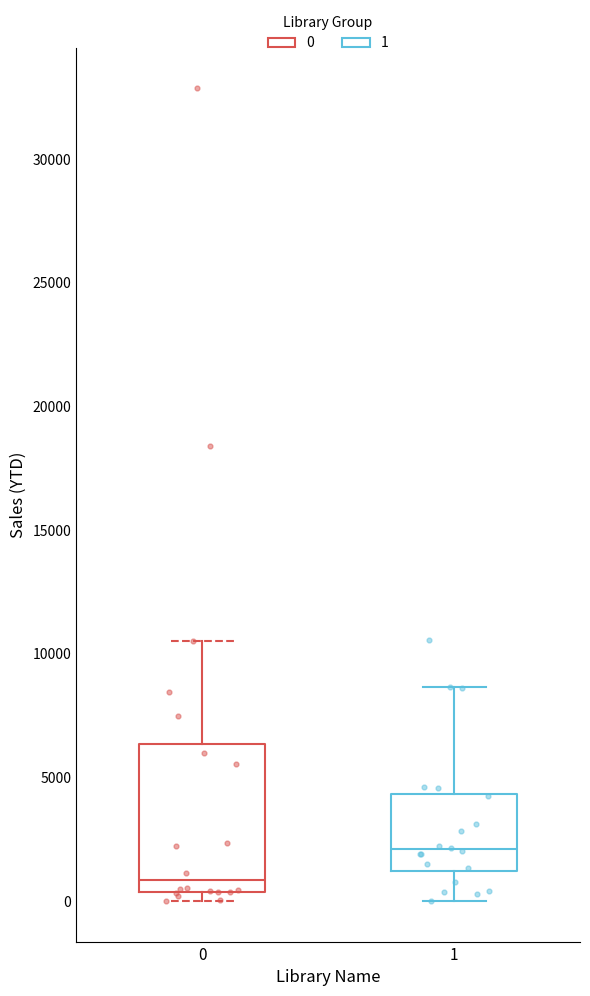

Reading left to right, read every box against the y-axis: the position of its median line, the range the box covers, and the ends of its whiskers. The values are not printed on the chart, so give them approximately, as read against the axis.

0: median 1000, box 500 to 6500, whiskers 0 to 10500
1: median 2000, box 1000 to 4500, whiskers 0 to 8500